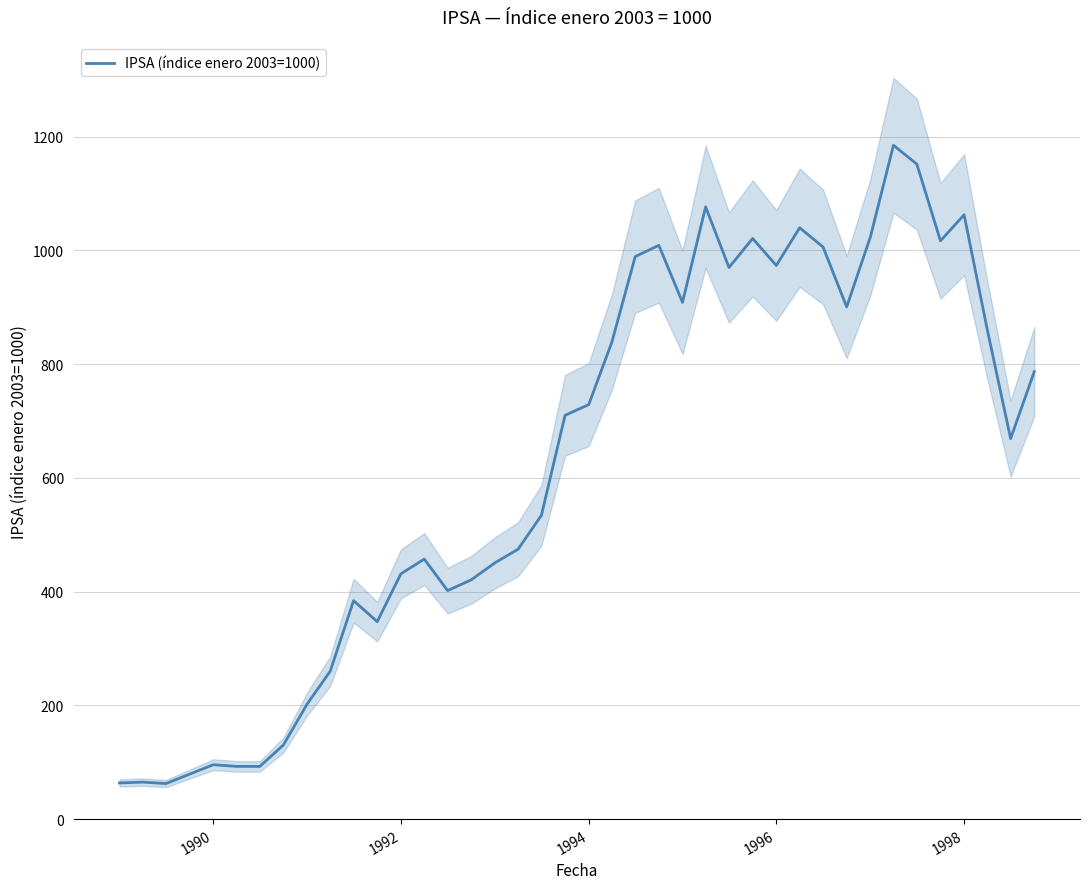

The value of IPSA (índice enero 2003=1000) at 1990 is 95.6. True or false?

True